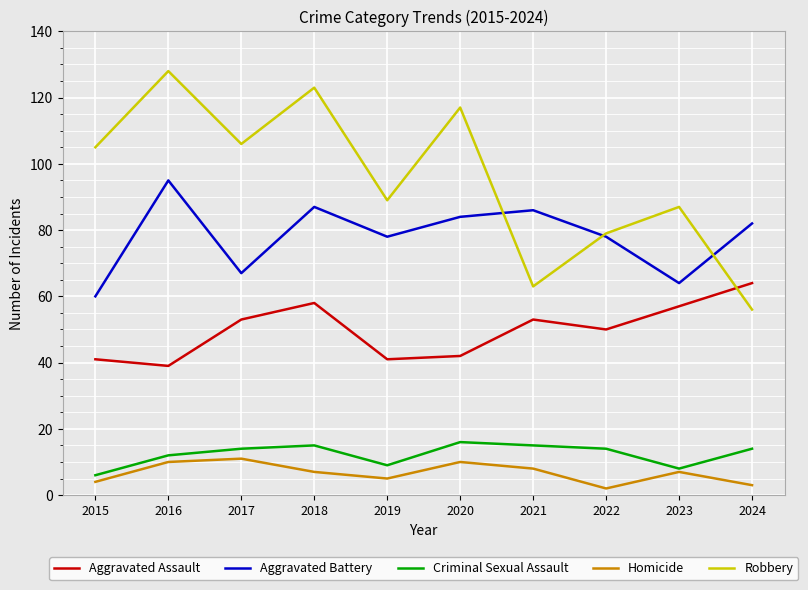

What is the maximum value for Aggravated Assault?

64